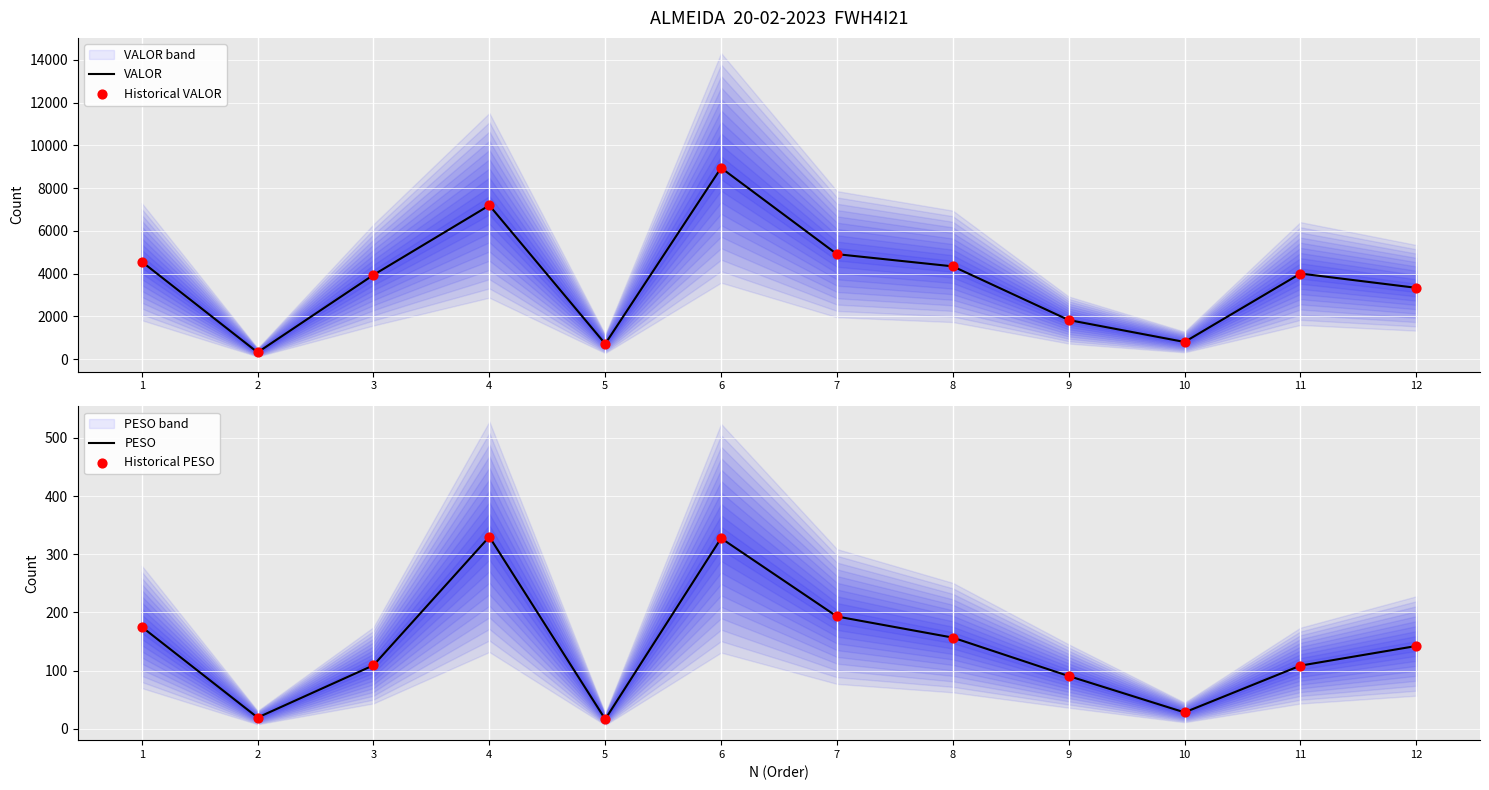

Which series has the widest spread of Y values?

VALOR